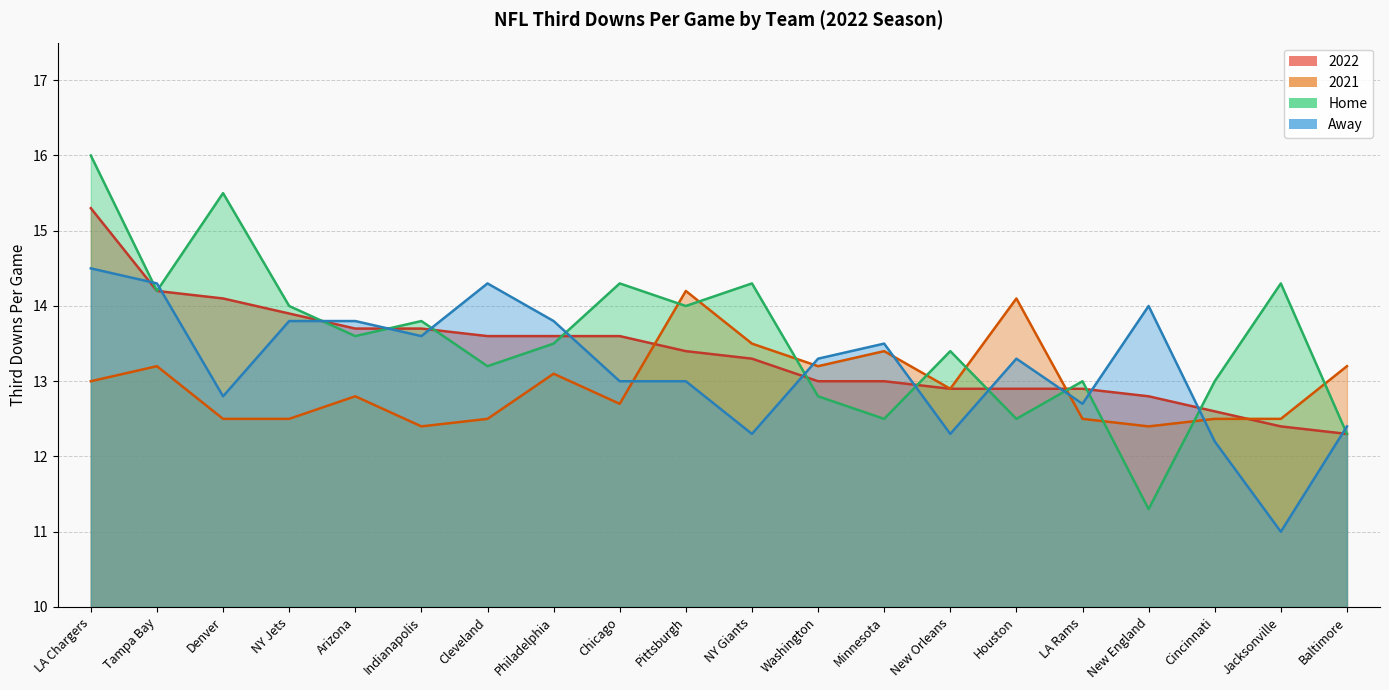

What is the difference between the maximum and second lowest values in the 2021 series?

1.8